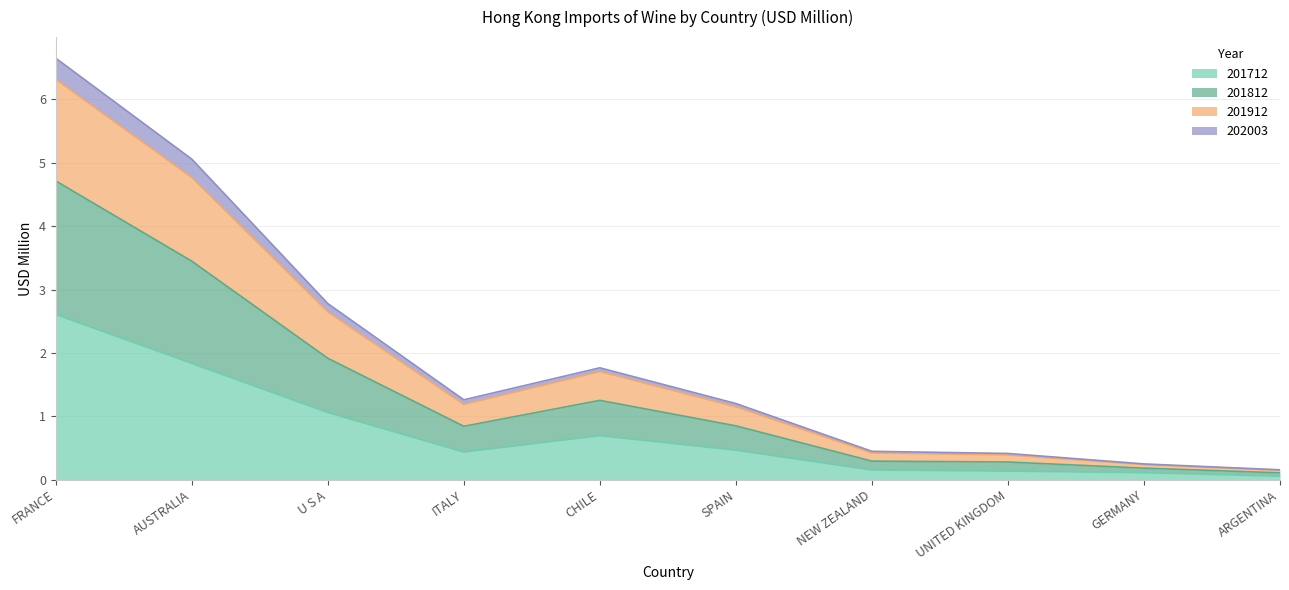

At which label does 201712 reach its peak?

FRANCE